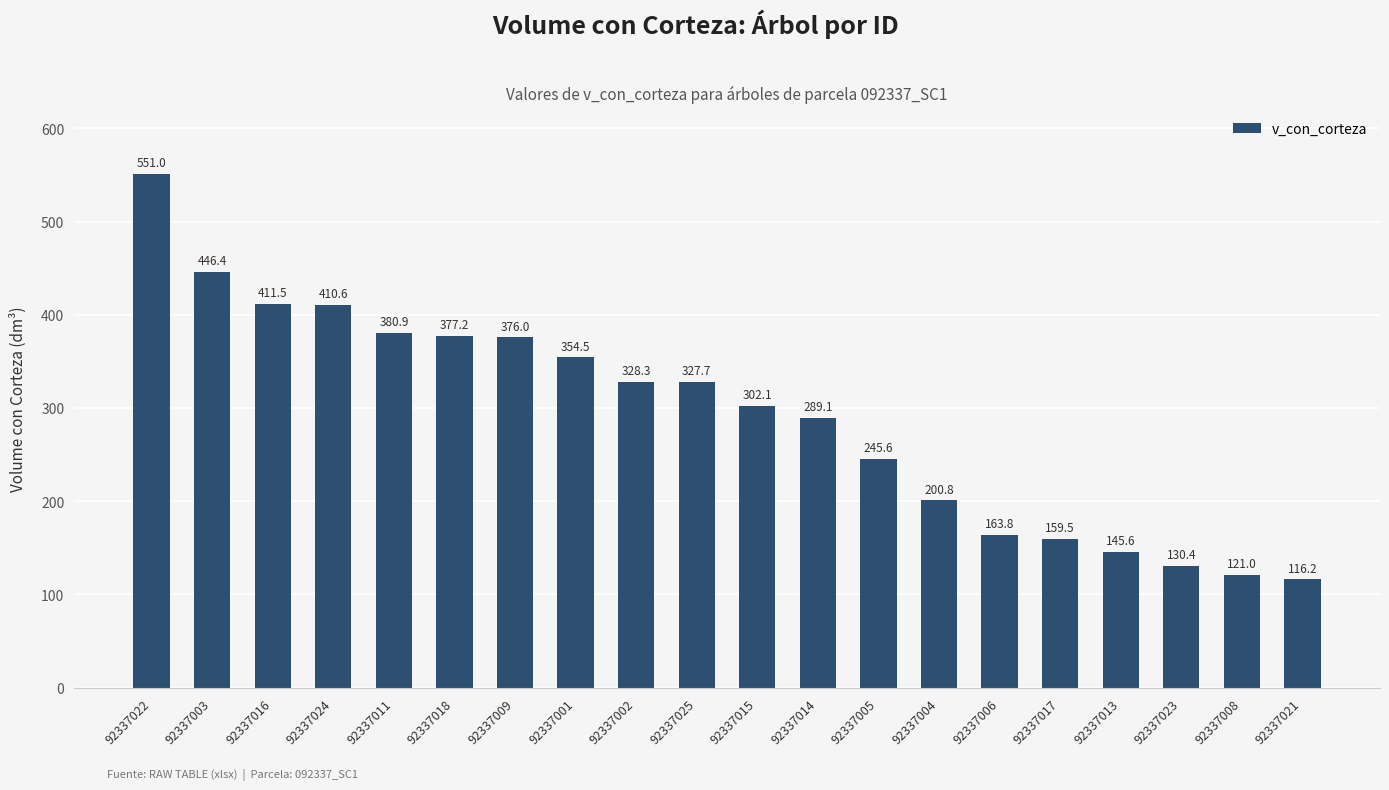

What is the ratio of the value at 92337001 to the value at 92337017?

2.2